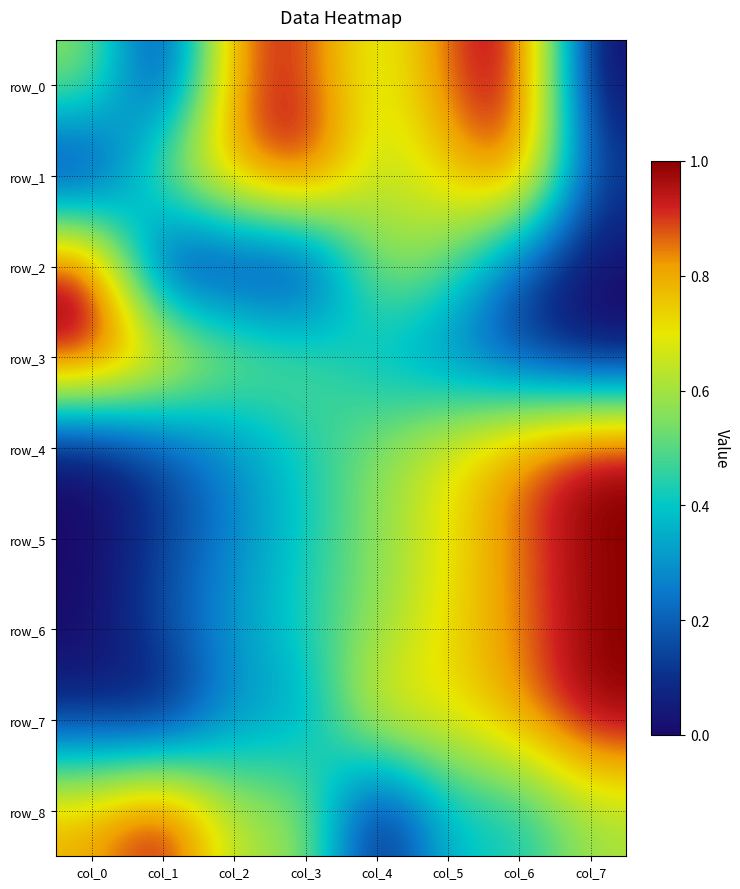

How many values in row_6 are above zero?

7